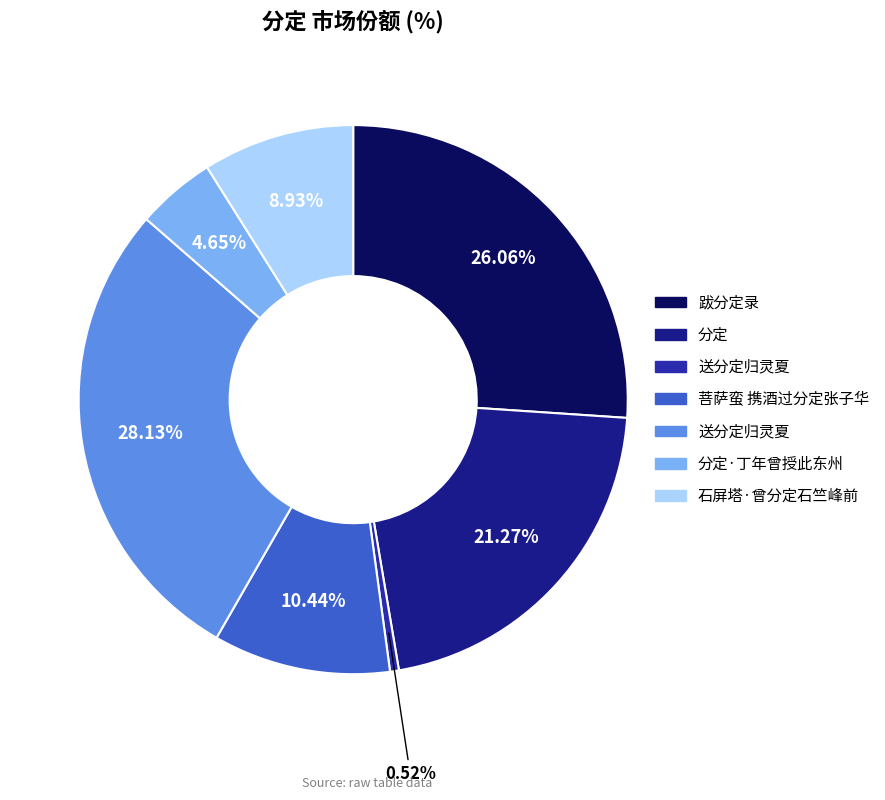

Does any single category account for the majority?

No